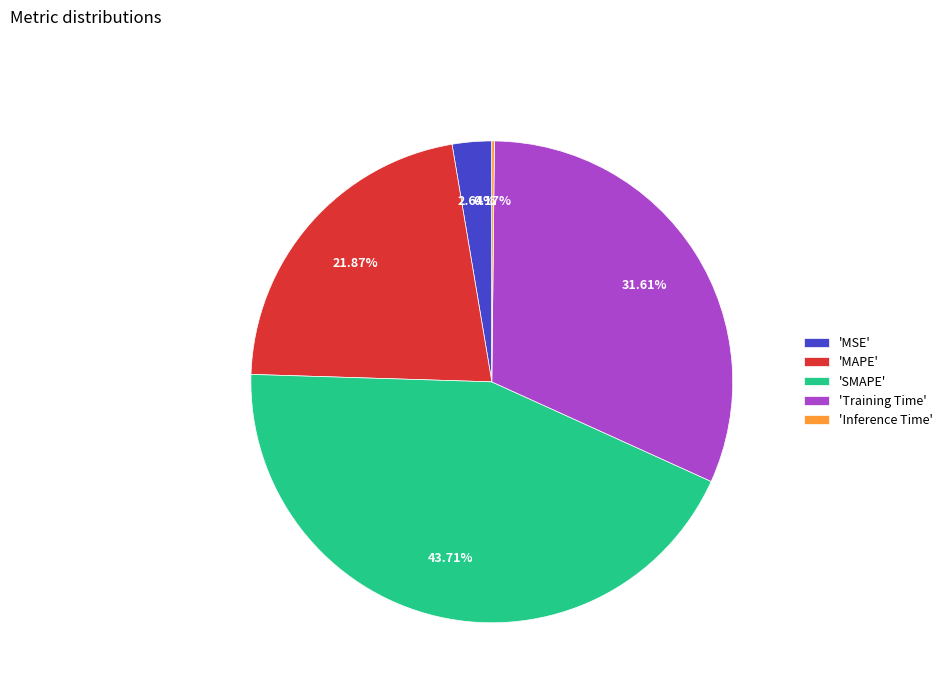

Does 'Training Time' account for over 50% of the chart?

No